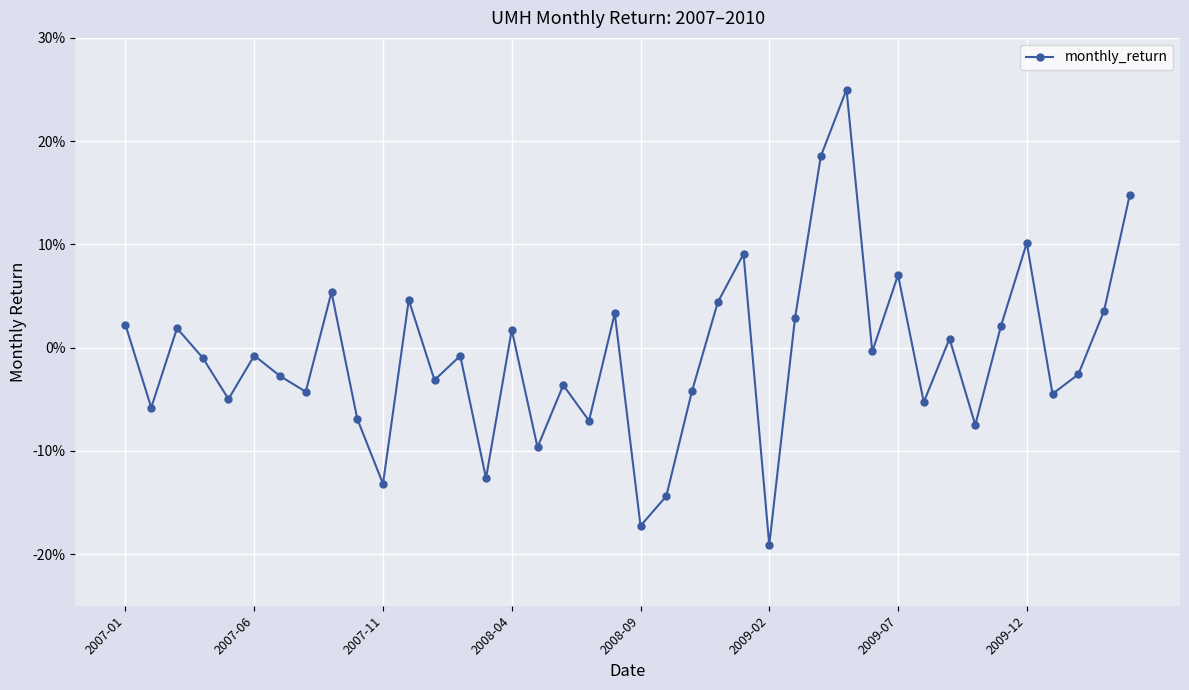

Does the chart have visible grid lines?

Yes